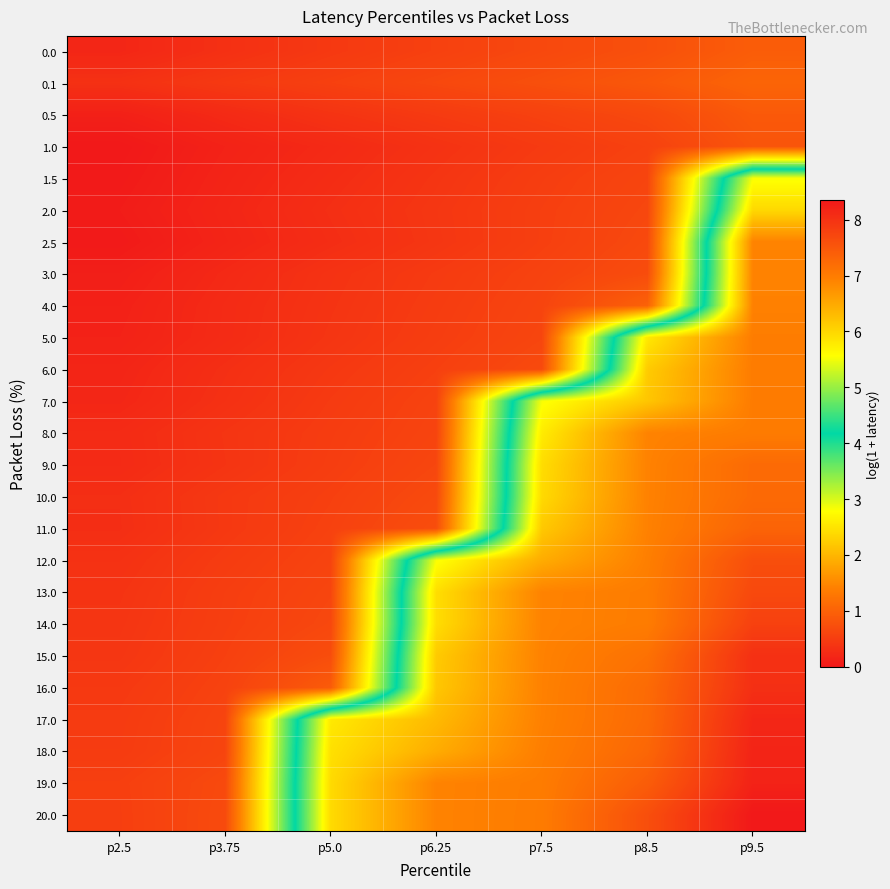

Count the number of categories in the chart.

7